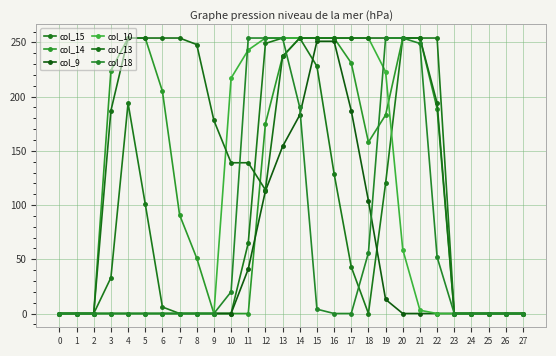

List the labels in order of col_14 value, largest first.

4, 5, 14, 15, 16, 20, 21, 13, 17, 3, 6, 22, 19, 12, 18, 7, 8, 0, 1, 2, 9, 10, 11, 23, 24, 25, 26, 27